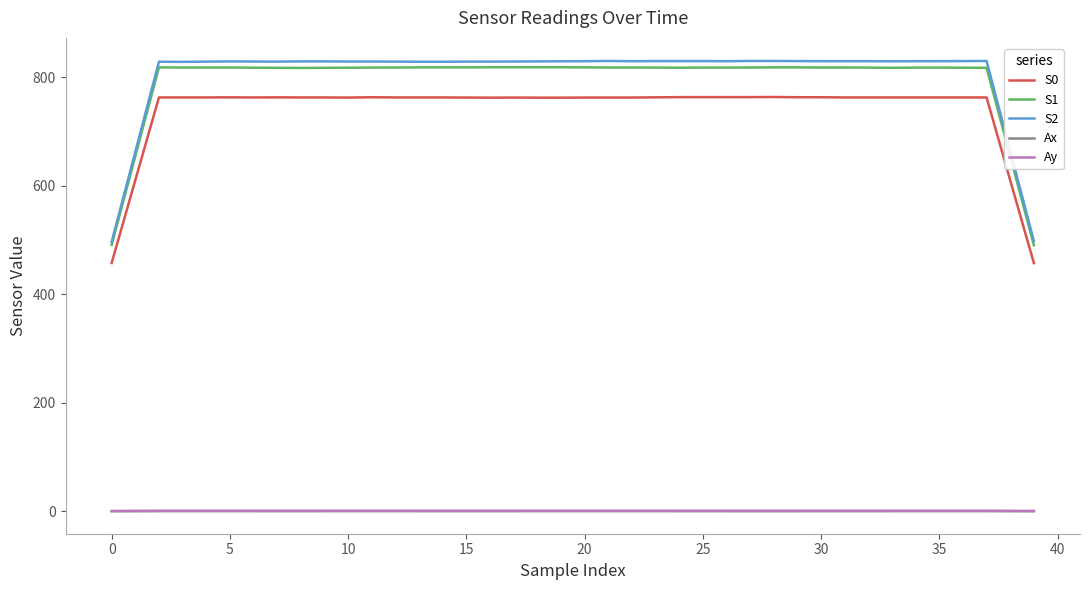

True or false: S1 has more than 2 interior local peaks.

False